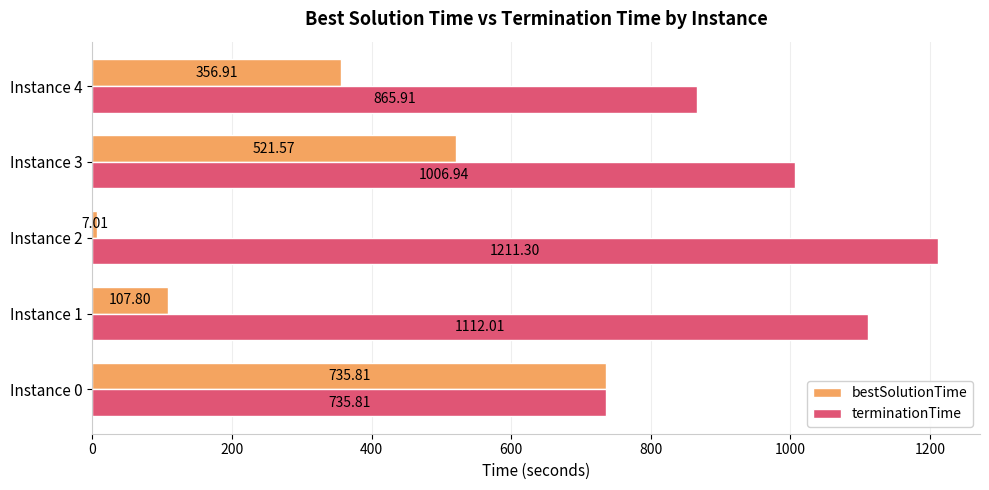

List the series in order of their overall mean, highest first.

terminationTime, bestSolutionTime